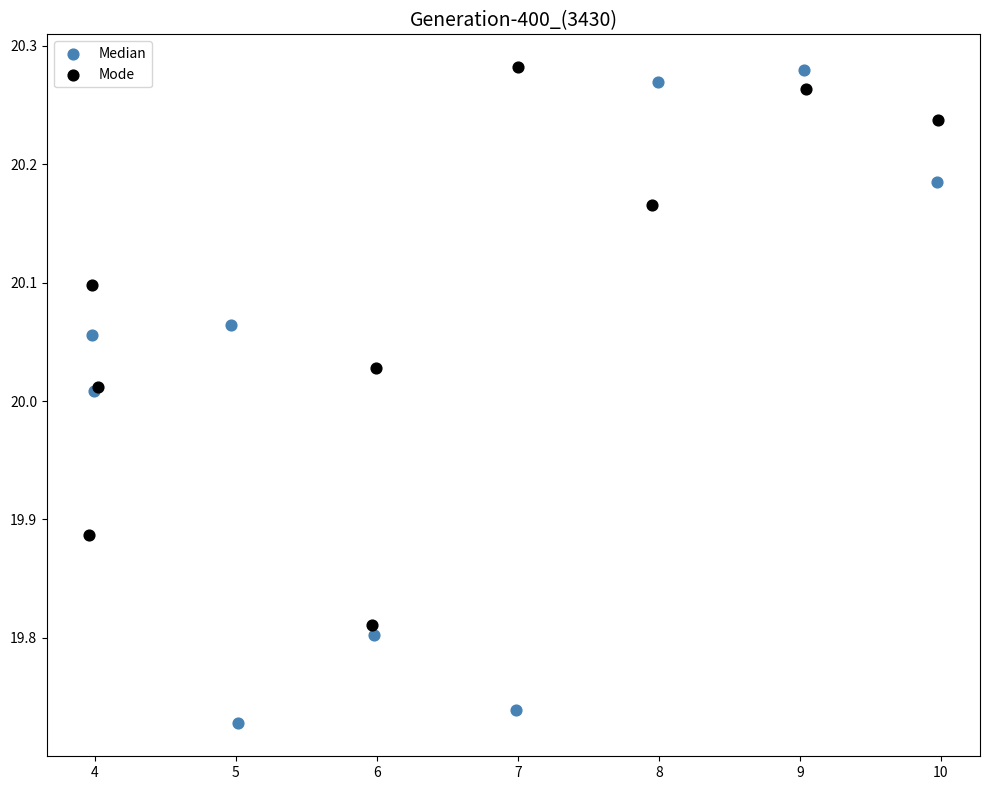

Which series reaches the minimum Y coordinate?

Median